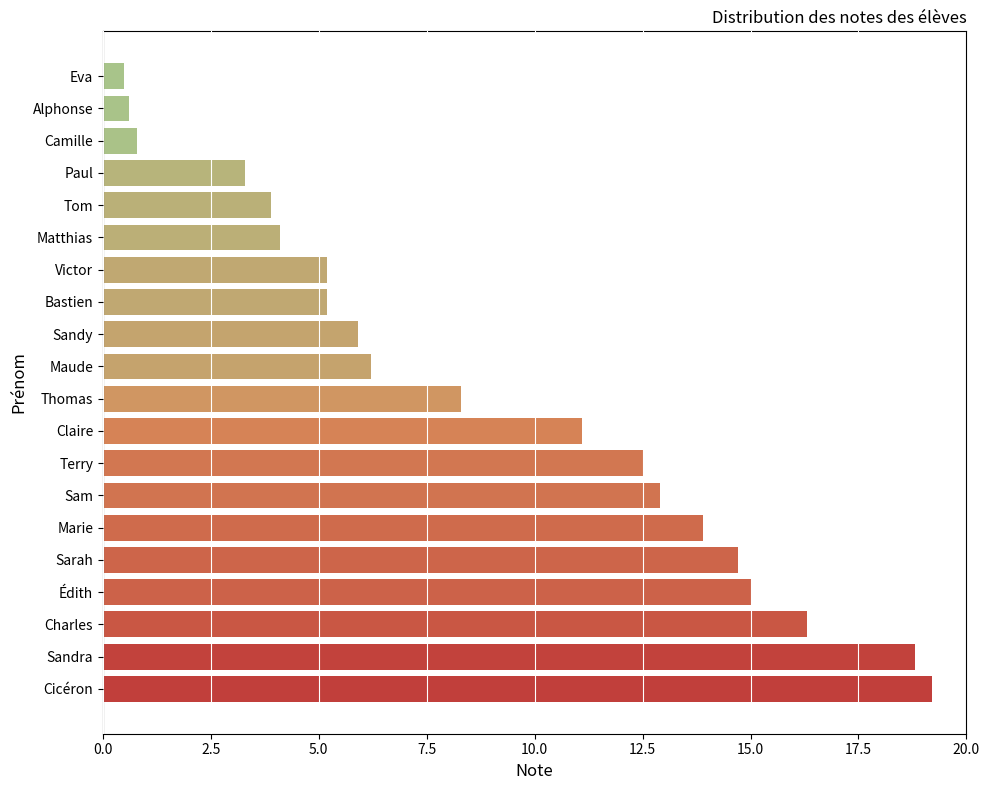

What is the sum of all values?

178.4